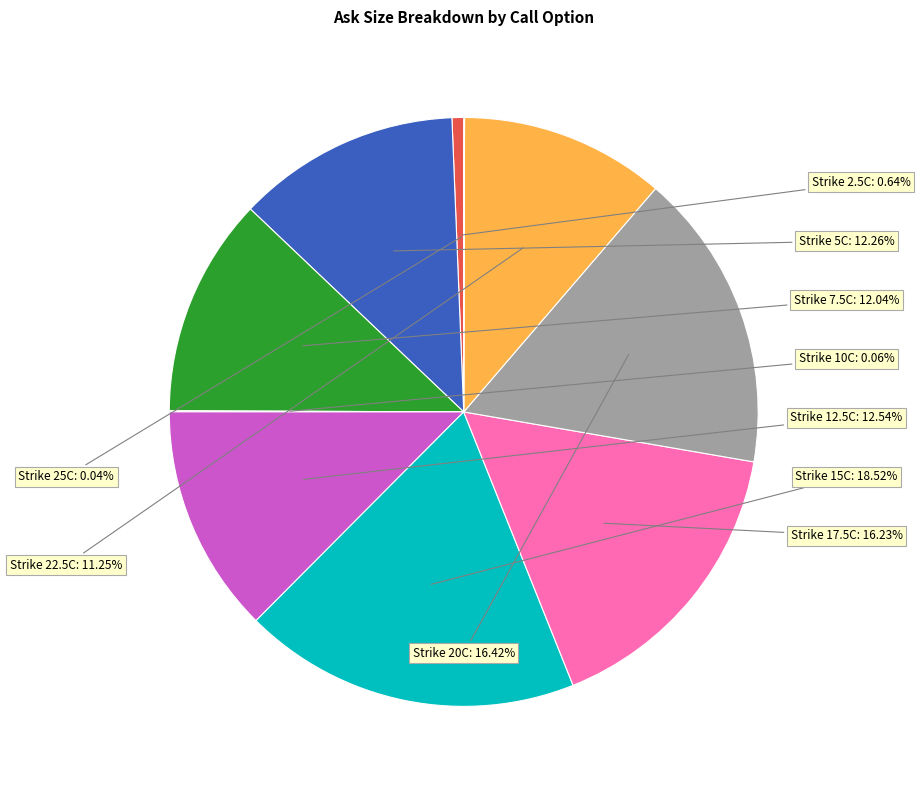

To the nearest percent, what is the difference between the largest and smallest slice percentages?

18%